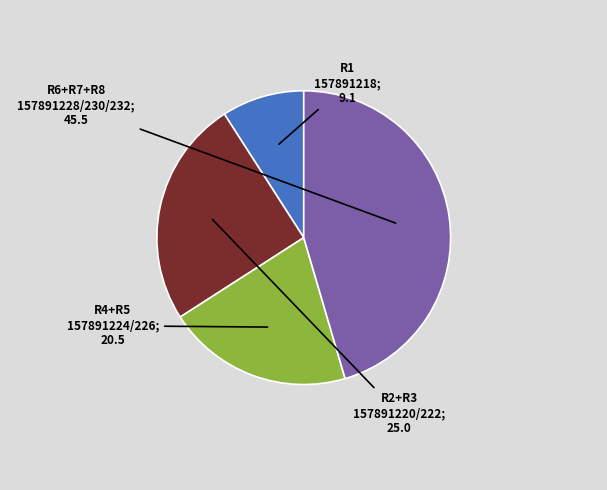

How many segments does this pie chart have?

4